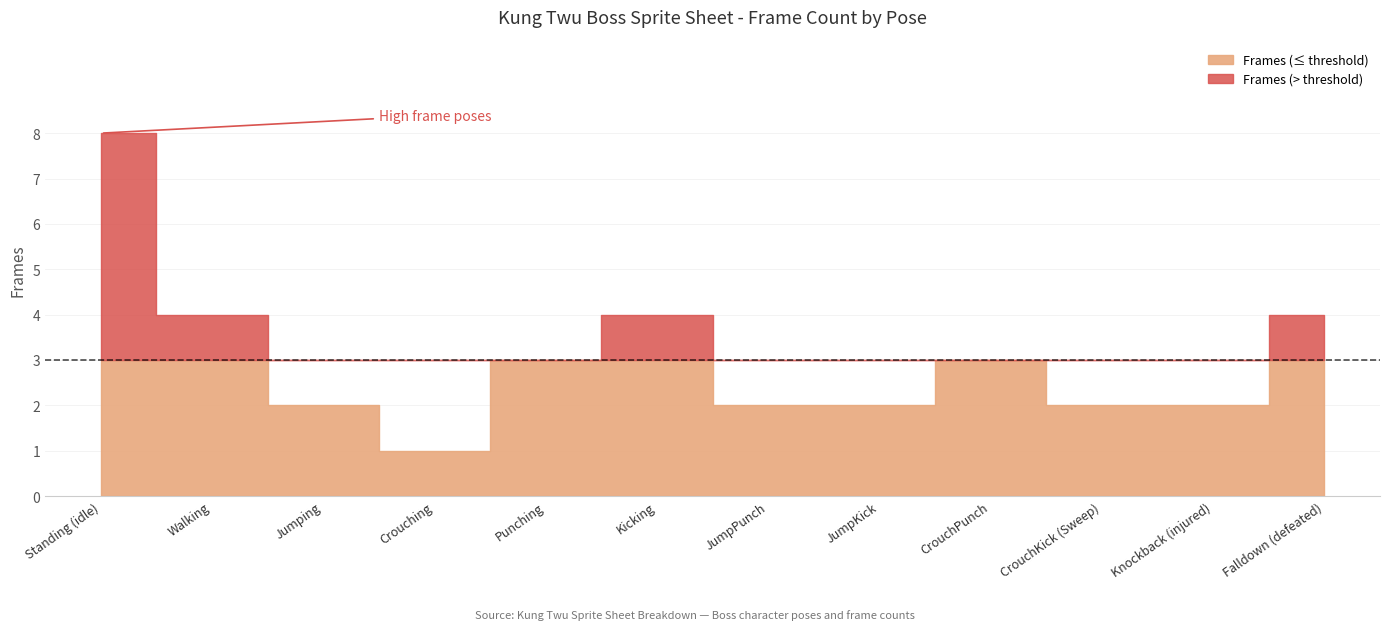

Reading left to right, extract all data points from this chart.

Standing (idle)=8	Walking=4	Jumping=2	Crouching=1	Punching=3	Kicking=4	JumpPunch=2	JumpKick=2	CrouchPunch=3	CrouchKick (Sweep)=2	Knockback (injured)=2	Falldown (defeated)=4